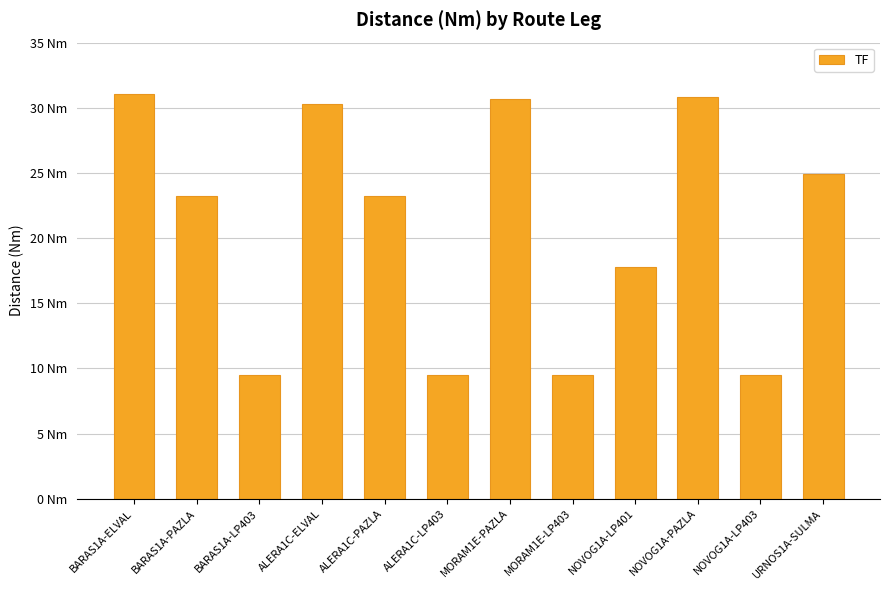

Reading left to right, list all the values displayed in this chart.

31.1	23.2	9.5	30.3	23.2	9.5	30.6	9.5	17.8	30.8	9.5	24.9